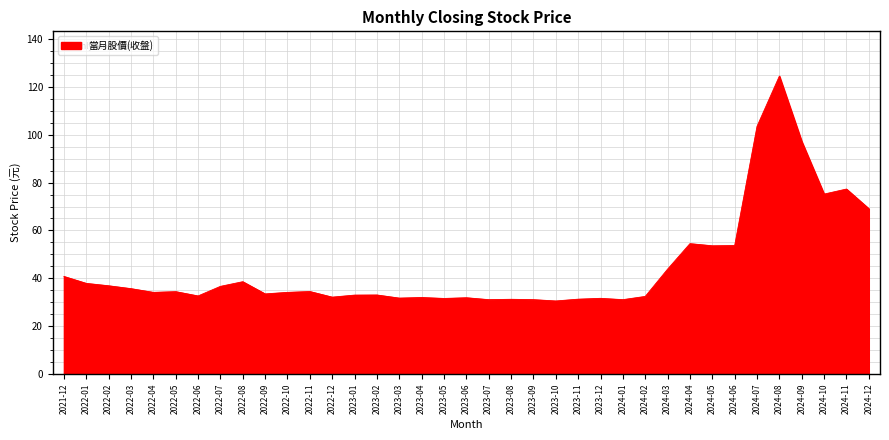

Is it true that the value at 2023-10 is 30.6?

True